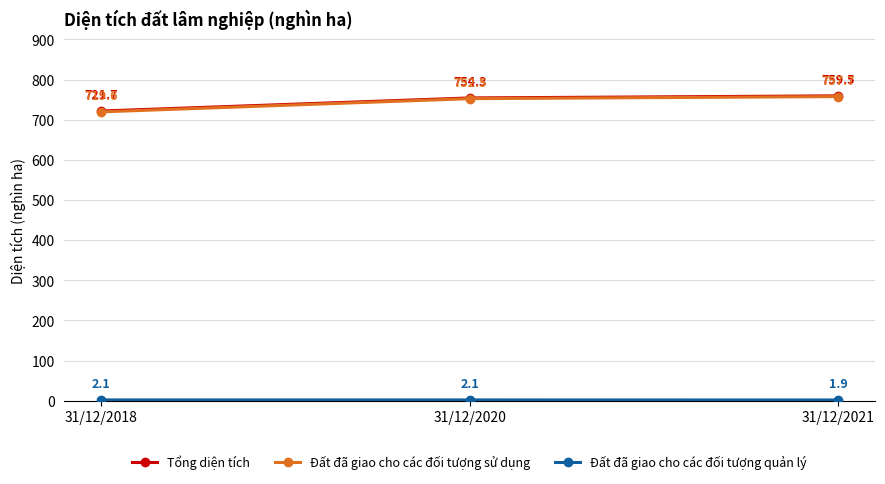

Does the chart have visible grid lines?

Yes